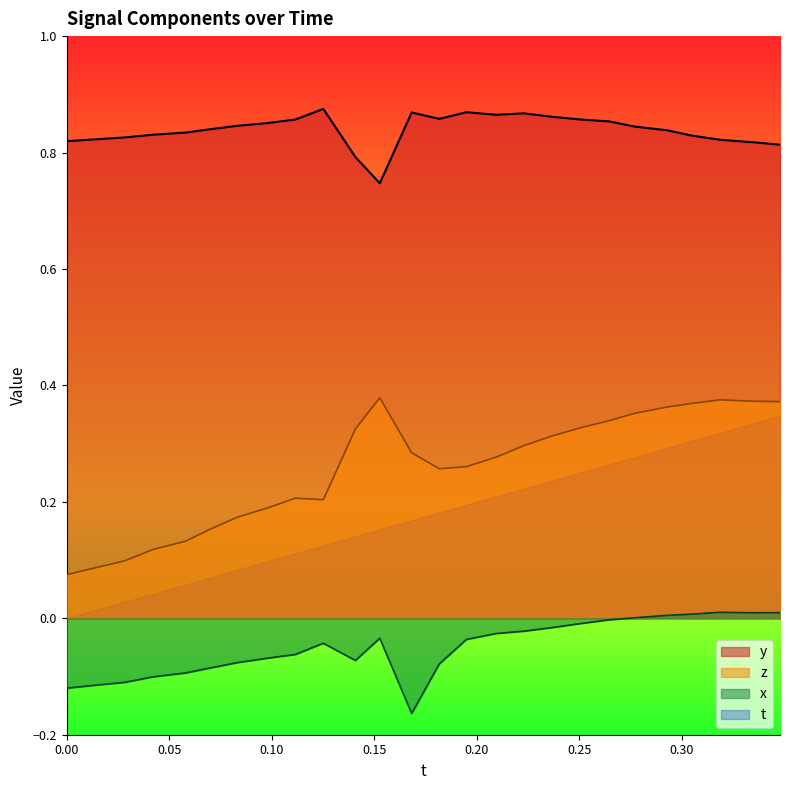

Is the value of z at 0.04223633 greater than the value of x_vals at 0.3045044?

Yes